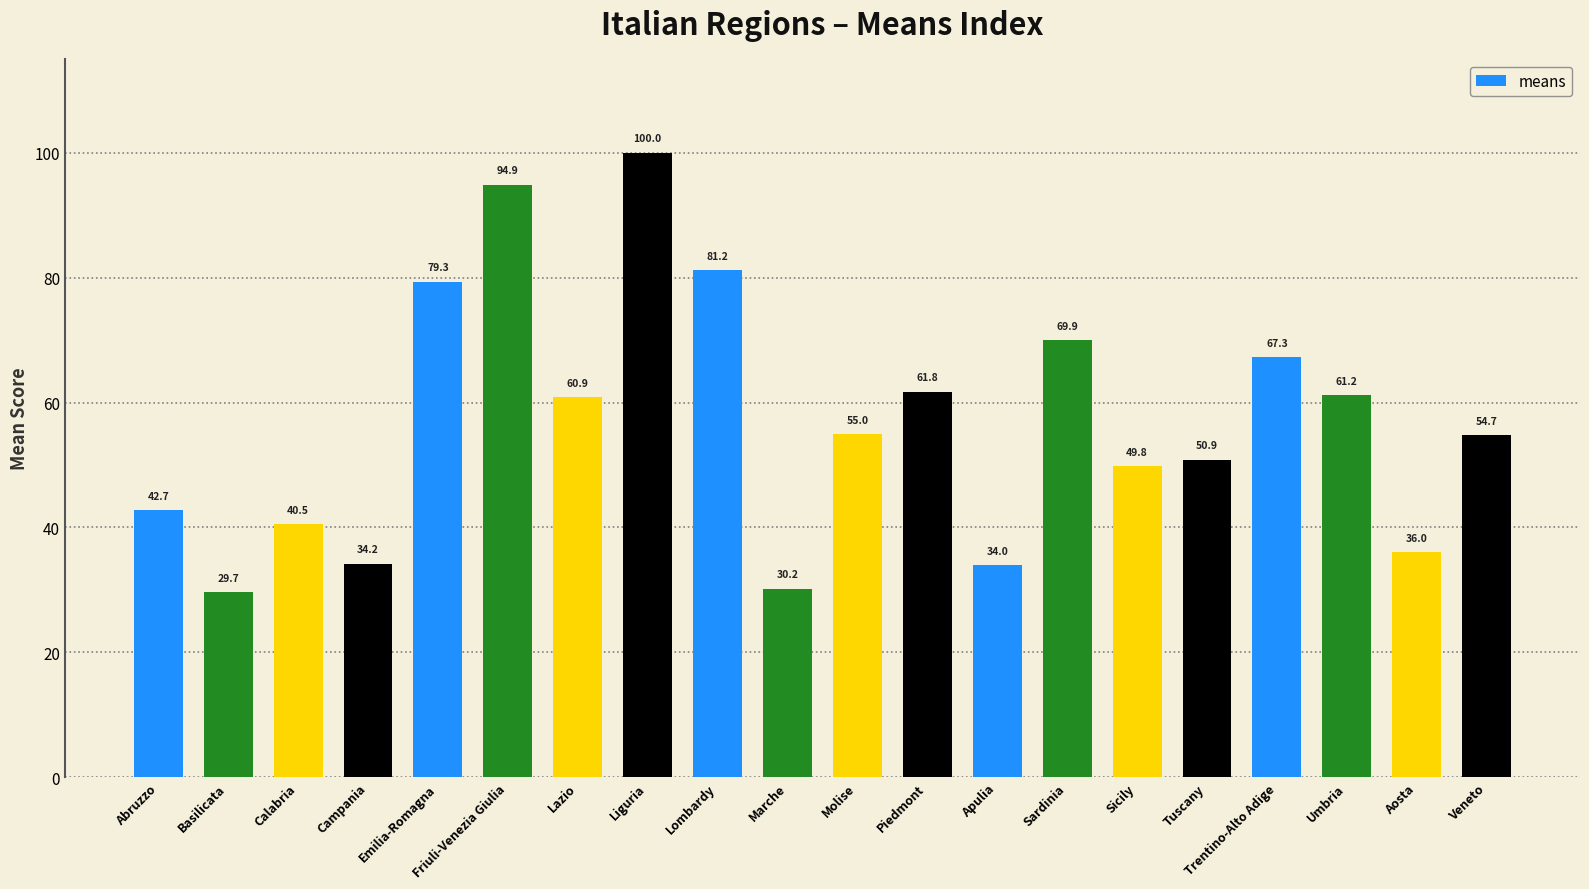

Rank the categories by value from highest to lowest.

Liguria, Friuli-Venezia Giulia, Lombardy, Emilia-Romagna, Sardinia, Trentino-Alto Adige, Piedmont, Umbria, Lazio, Molise, Veneto, Tuscany, Sicily, Abruzzo, Calabria, Aosta, Campania, Apulia, Marche, Basilicata